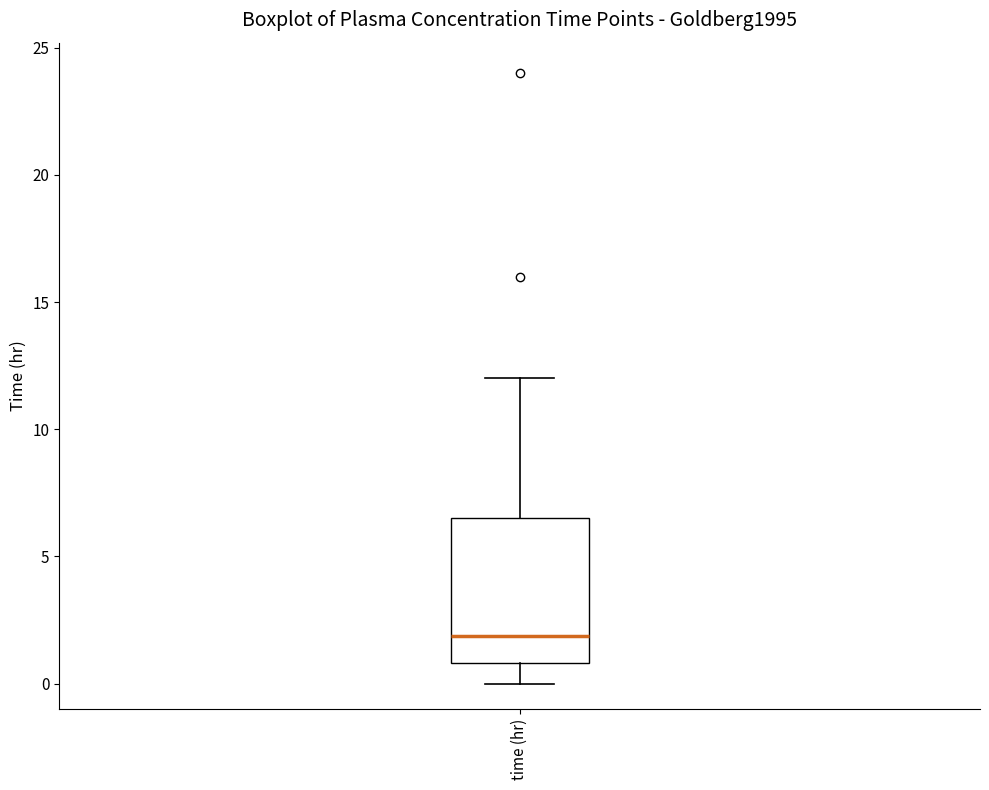

Read this box plot against the y-axis: the position of the median line, the range covered by the box, and the ends of both whiskers. The values are not printed on the chart, so give them approximately, as read against the axis.

median 2.0, box 1.0 to 6.5, whiskers 0.0 to 12.0